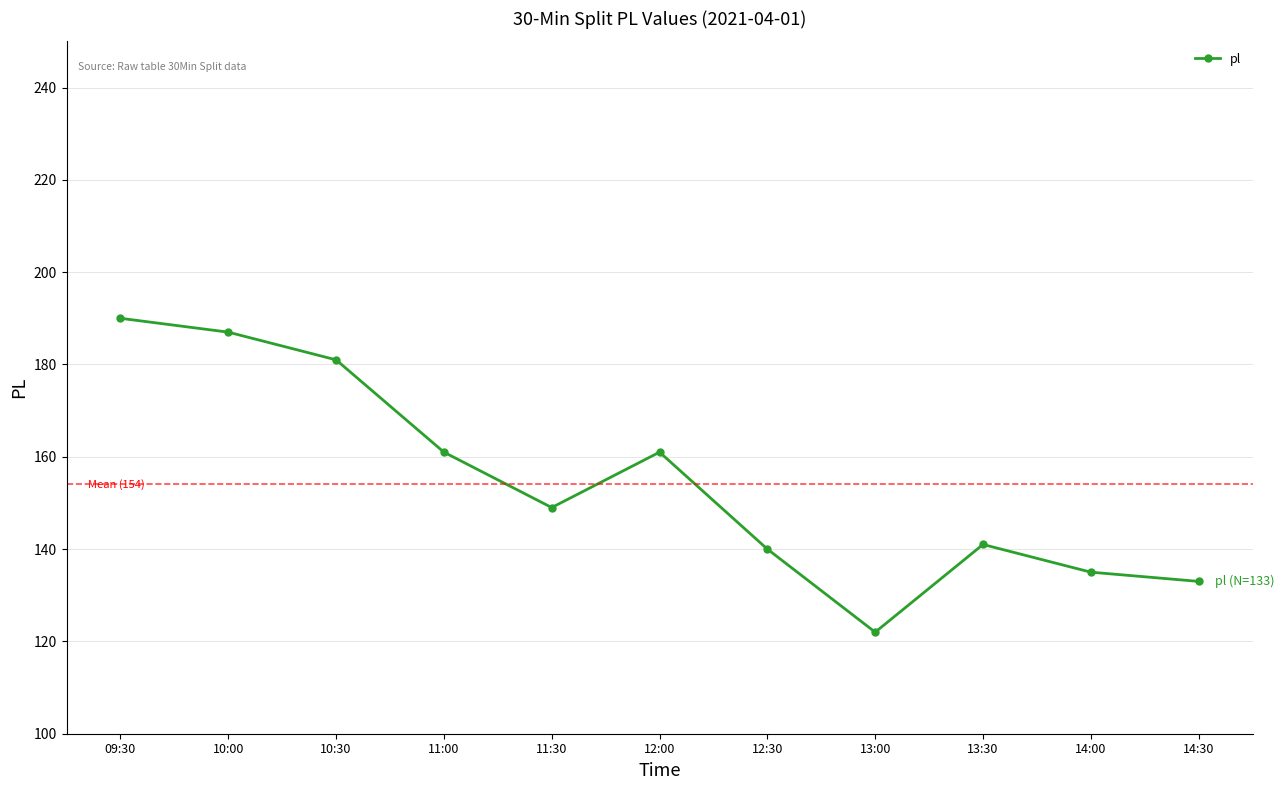

What is the label of the 10th point from the right?

10:00